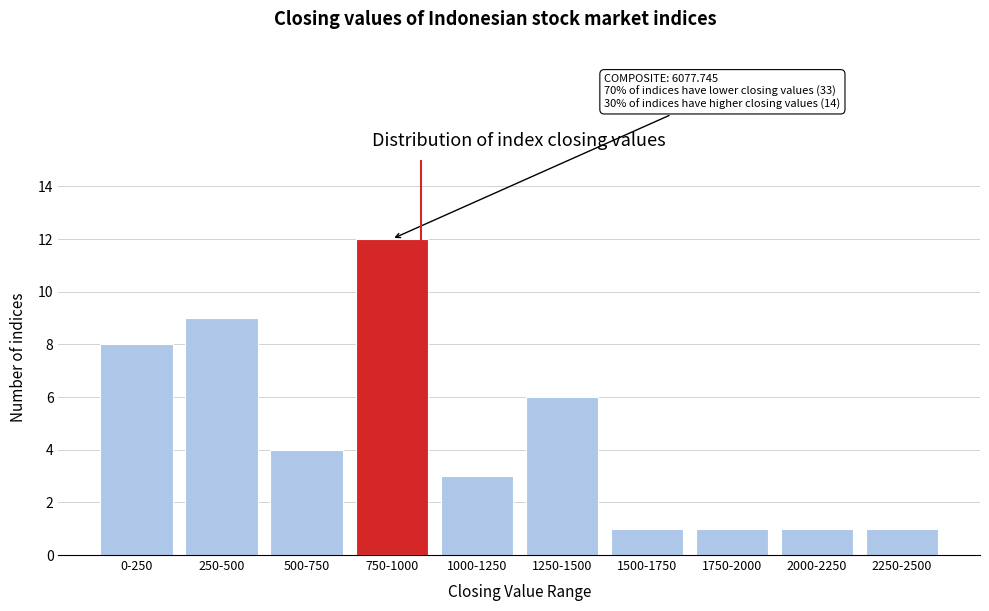

Reading left to right, transcribe all the data shown in this chart.

0-250=8	250-500=9	500-750=4	750-1000=12	1000-1250=3	1250-1500=6	1500-1750=1	1750-2000=1	2000-2250=1	2250-2500=1